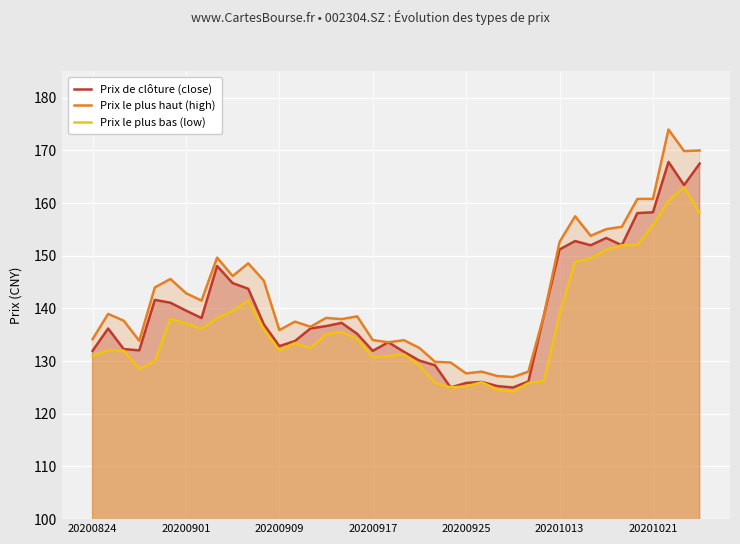

Which series has the widest spread of values?

Prix le plus haut (high)